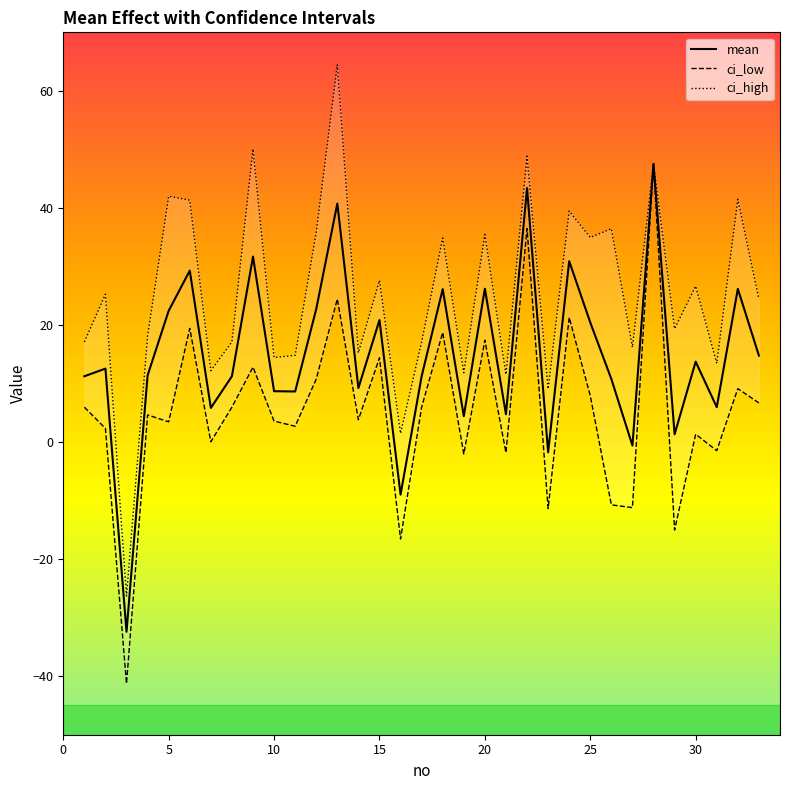

Where does the ci_low series first go above 4?

1